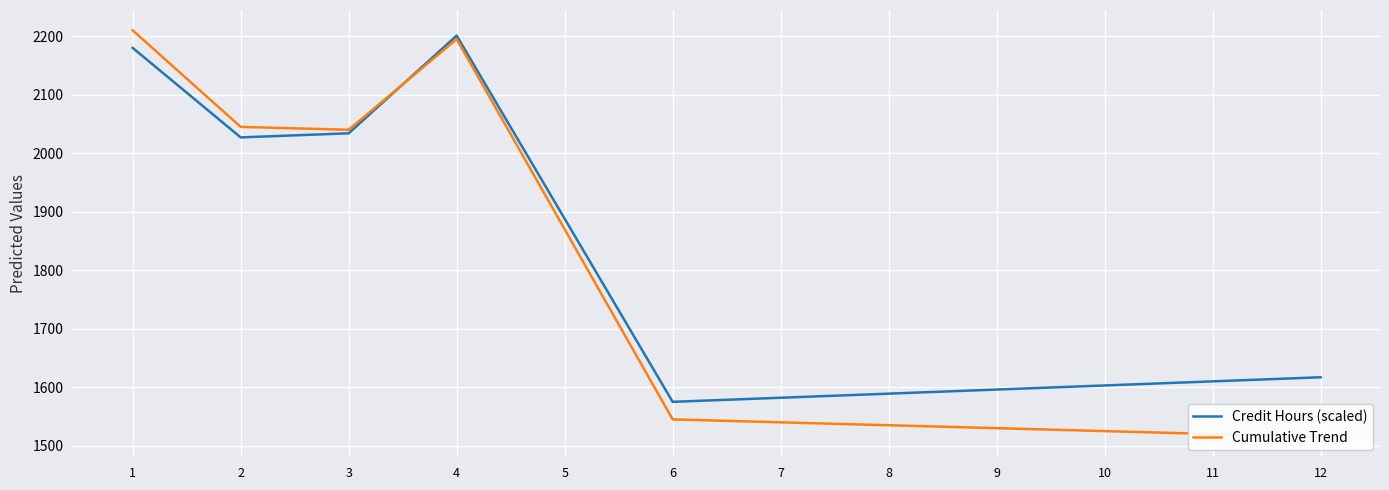

What is the approximate value of Credit Hours (scaled) at 8?

1589